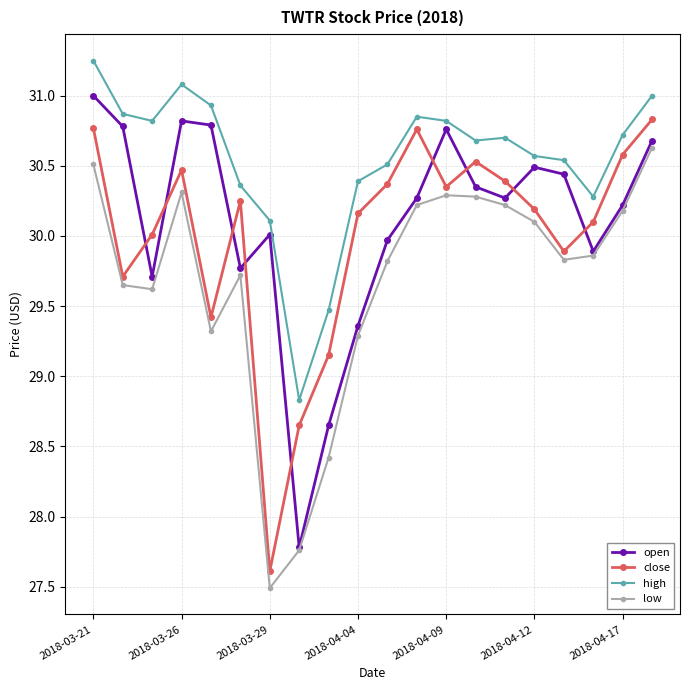

True or false: low and high cross at least once.

False